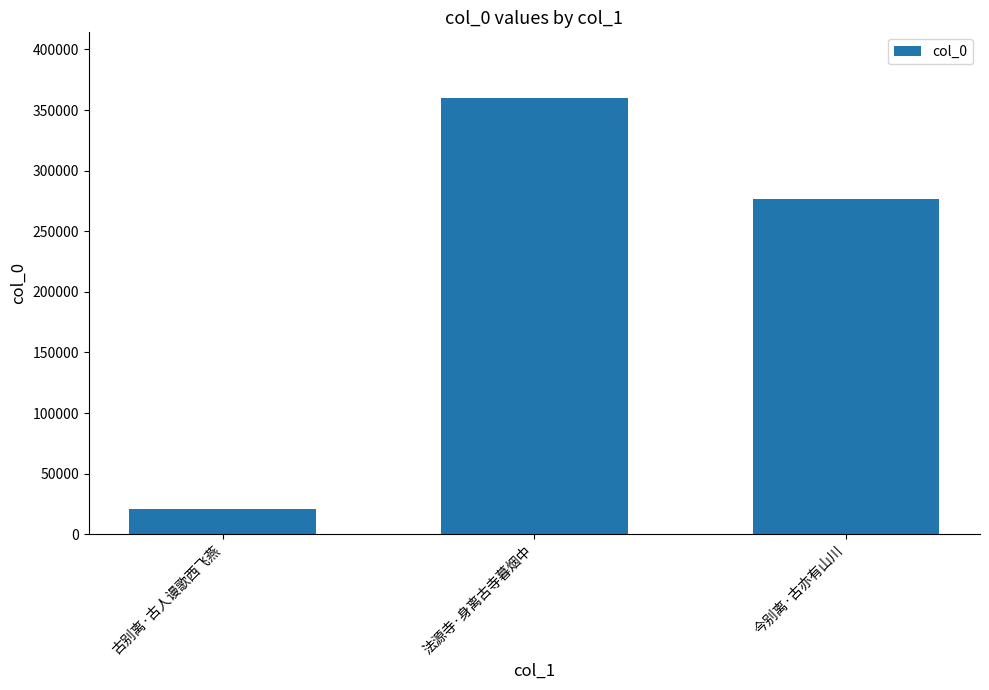

Where does the data first go above 276588?

法源寺·身离古寺暮烟中